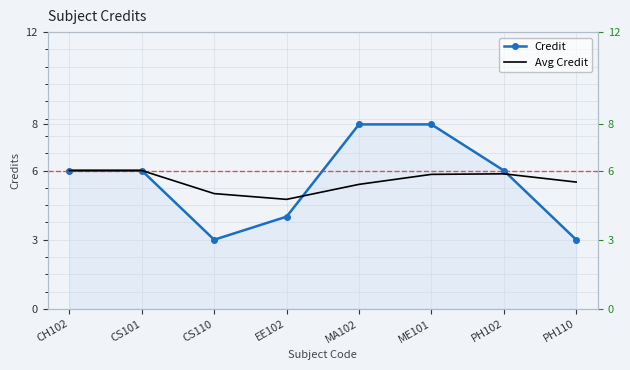

At PH102, list the series in order from smallest to largest.

Avg Credit, Credit